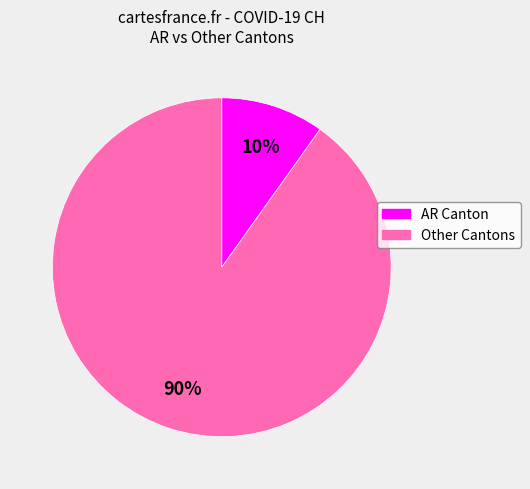

What percentage is the Other Cantons slice, to the nearest percent?

90%